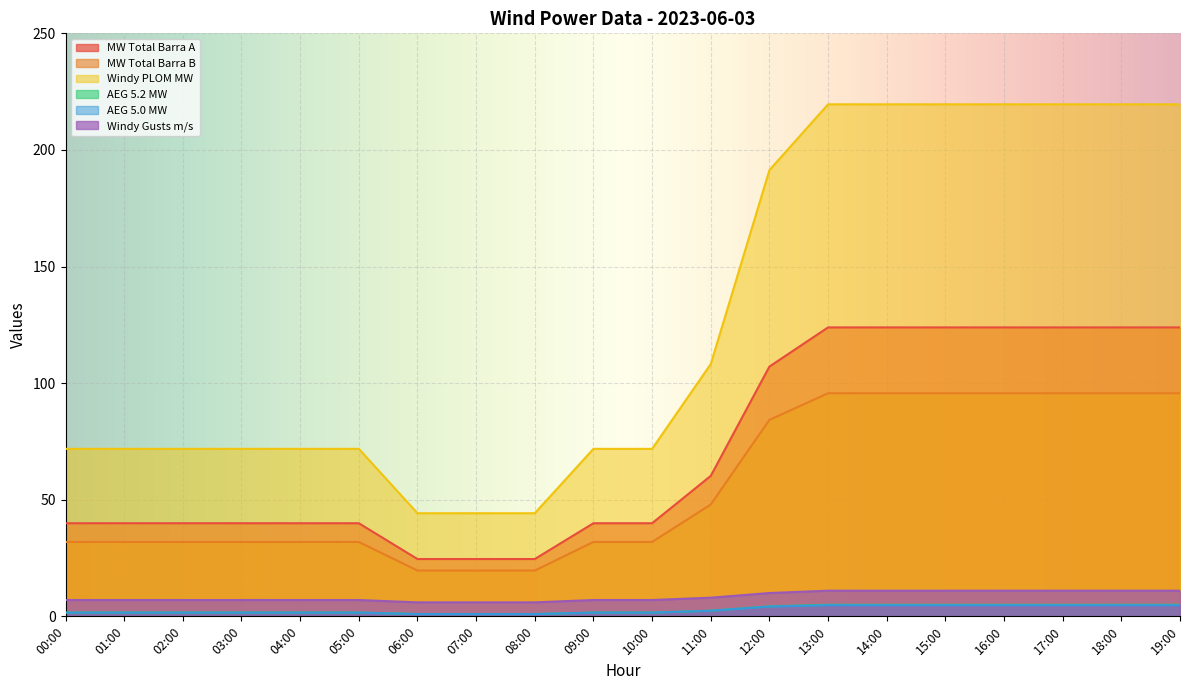

What is the total value across all series at 02:00?

153.8